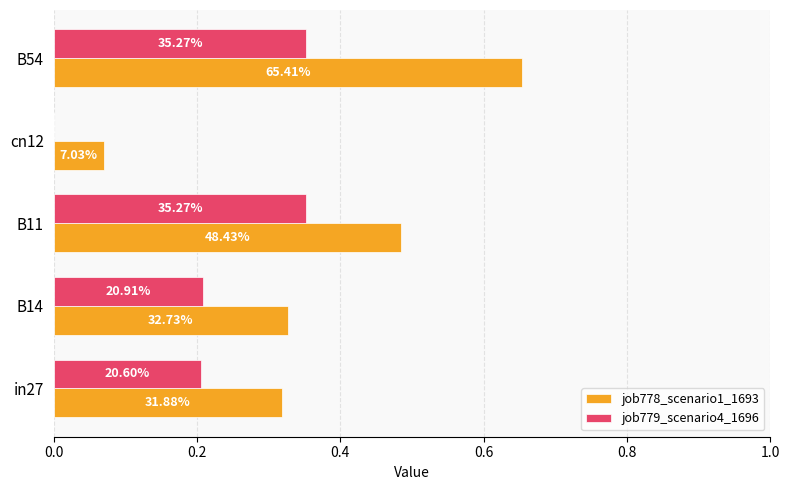

List the series in order of their peak value, highest first.

job778_scenario1_1693, job779_scenario4_1696